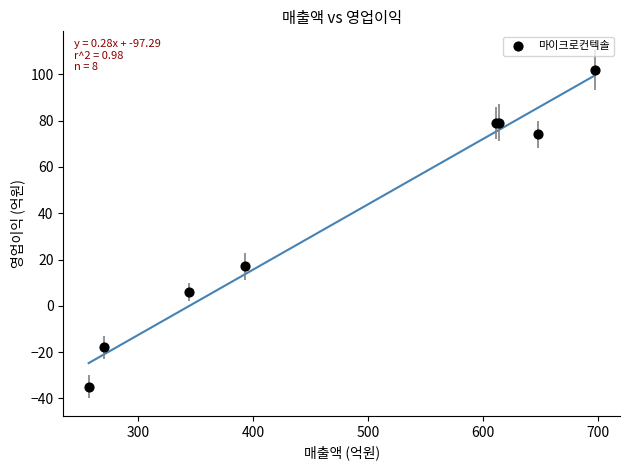

What Y value in the scatter plot is closest to 33?

17